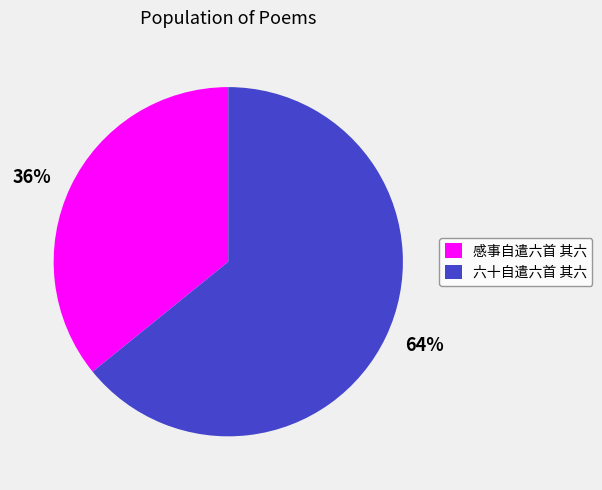

Combined, do 感事自遣六首 其六 and 六十自遣六首 其六 account for over 50%?

Yes